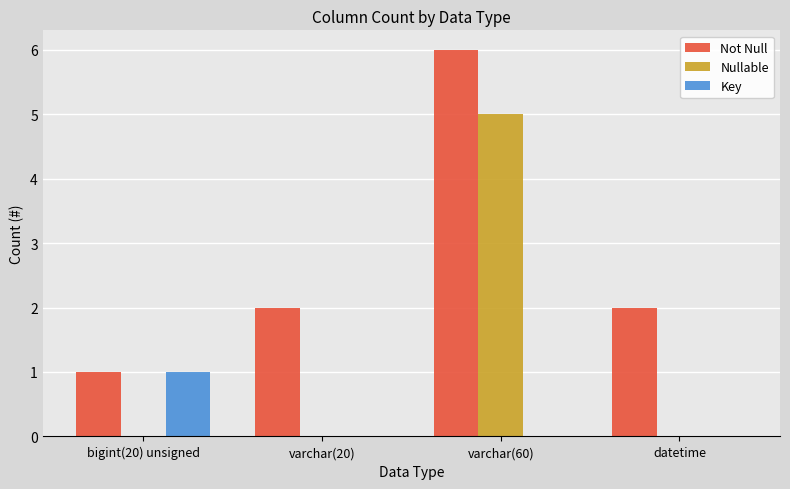

Reading left to right, extract all data points from this chart.

Not Null: 1	2	6	2
Nullable: 0	0	5	0
Key: 1	0	0	0